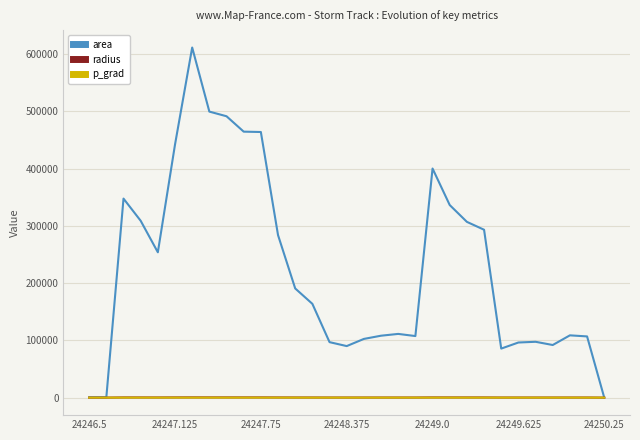

What are all the series names shown in the legend?

area, radius, p_grad